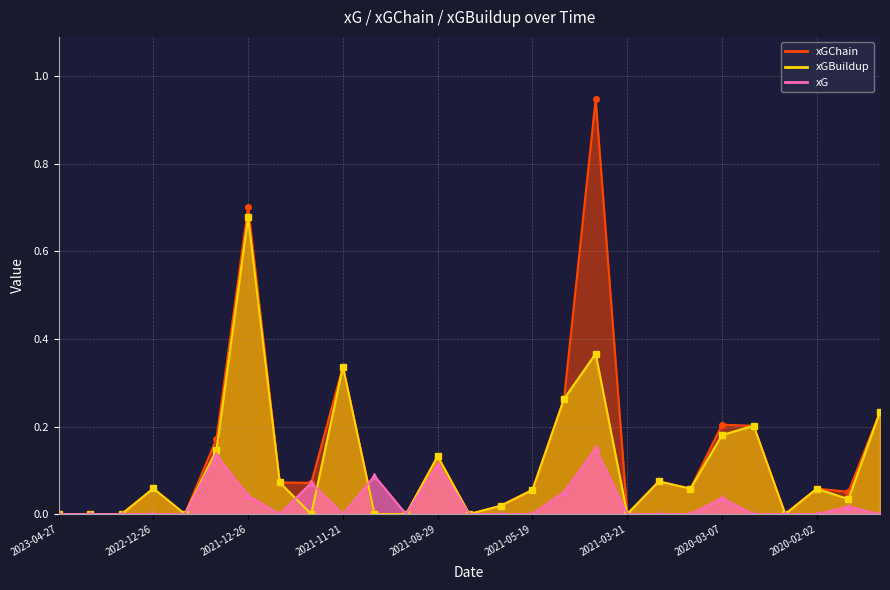

Which category has the highest value across all series?

2021-04-04